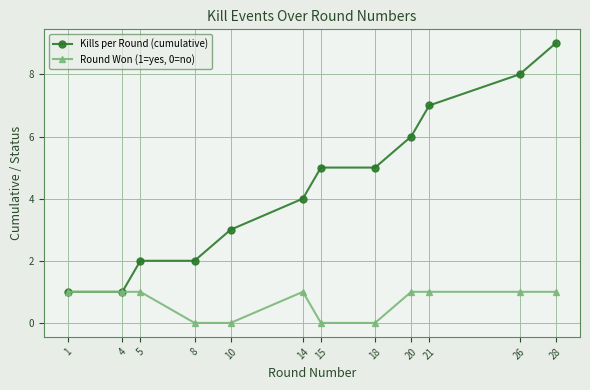

At which category does the chart reach its peak across all series?

28